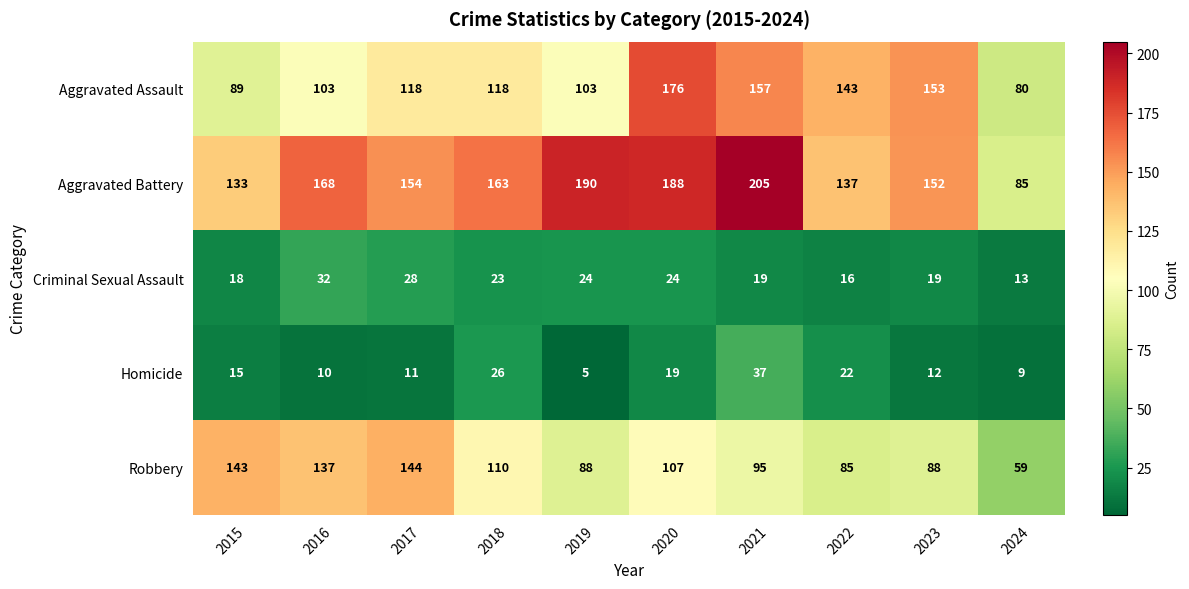

Which series changed the most between 2017 and 2024?

Robbery